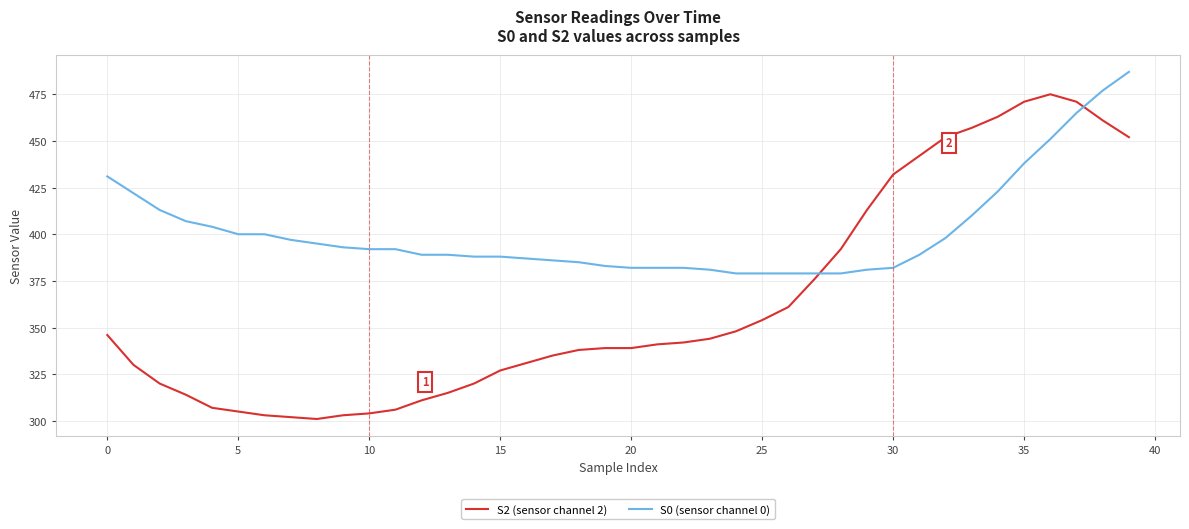

List the series in order of their overall mean, lowest first.

S2 (sensor channel 2), S0 (sensor channel 0)